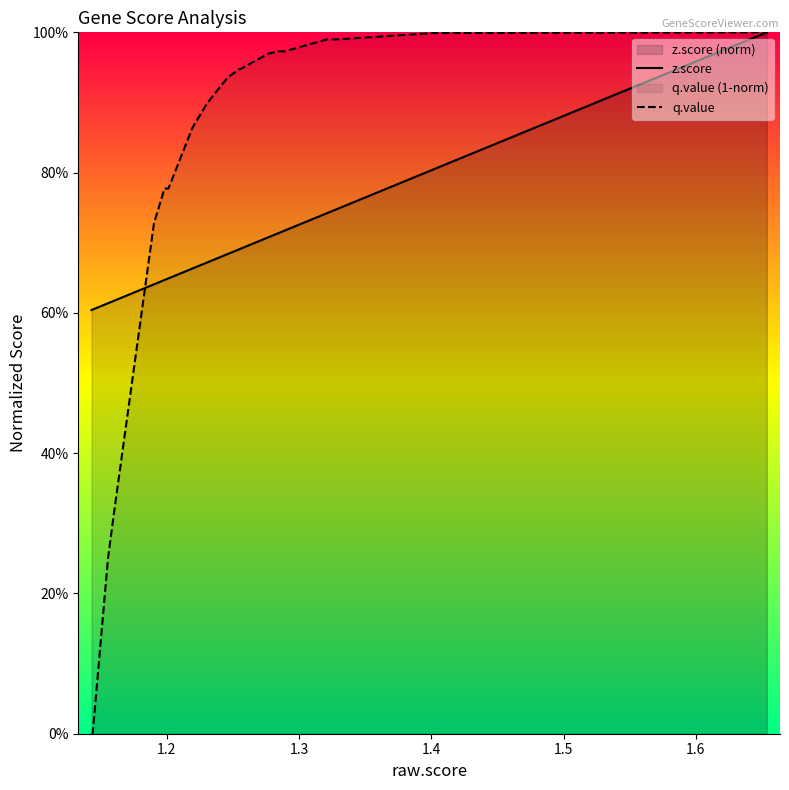

Is the value of z.score at 14 greater than the value of q.value at 12?

No